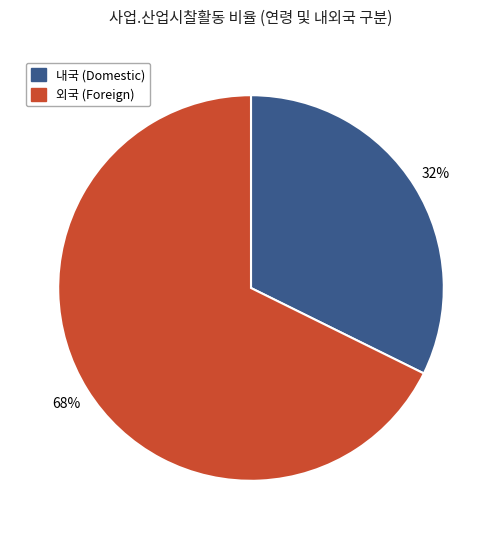

How many slices are in this pie chart?

2